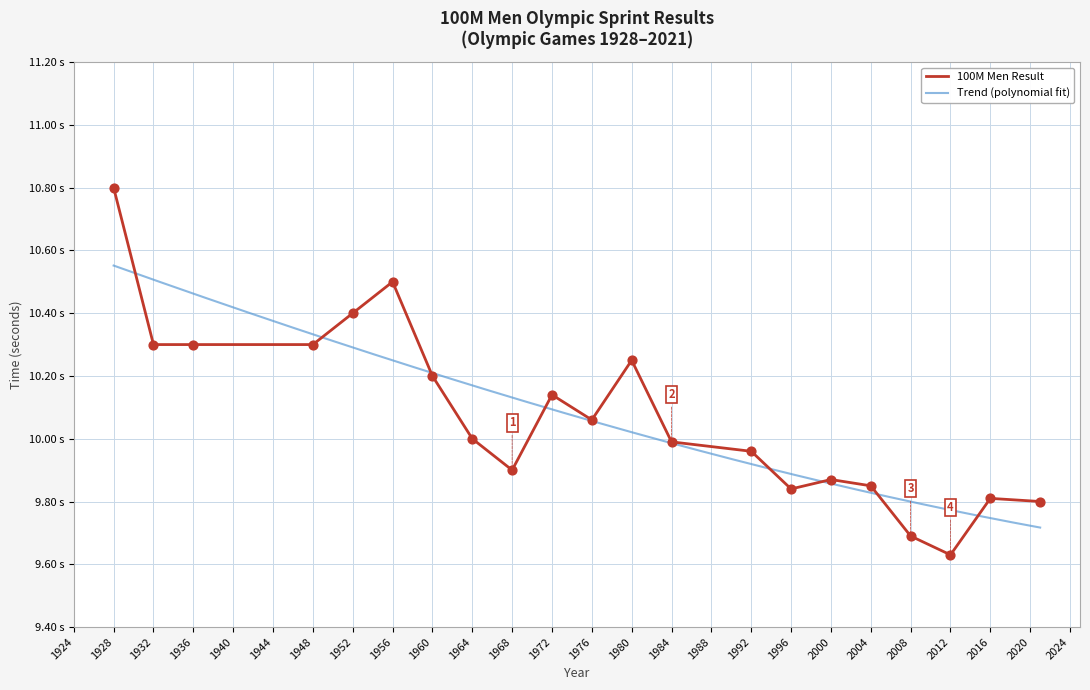

What is the change in value from 1928 to 2016?

-1.0